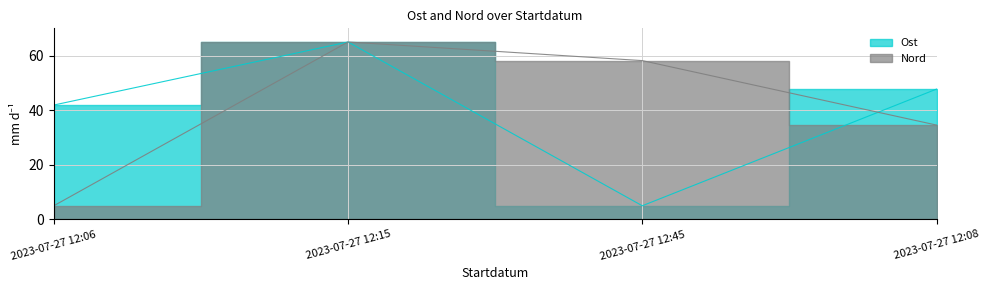

Between which two adjacent categories do Nord and Ost first intersect?

2023-07-27 12:45 and 2023-07-27 12:08